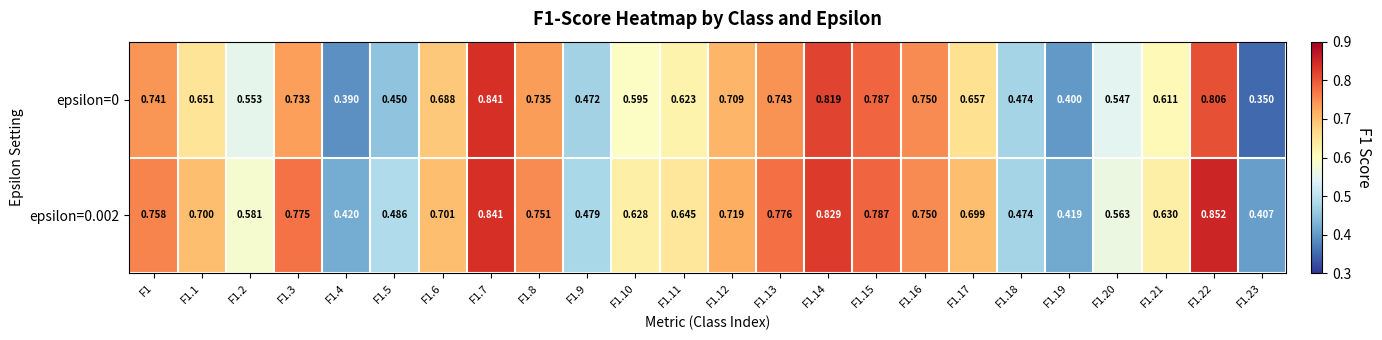

Which series has the largest range (max minus min)?

epsilon=0